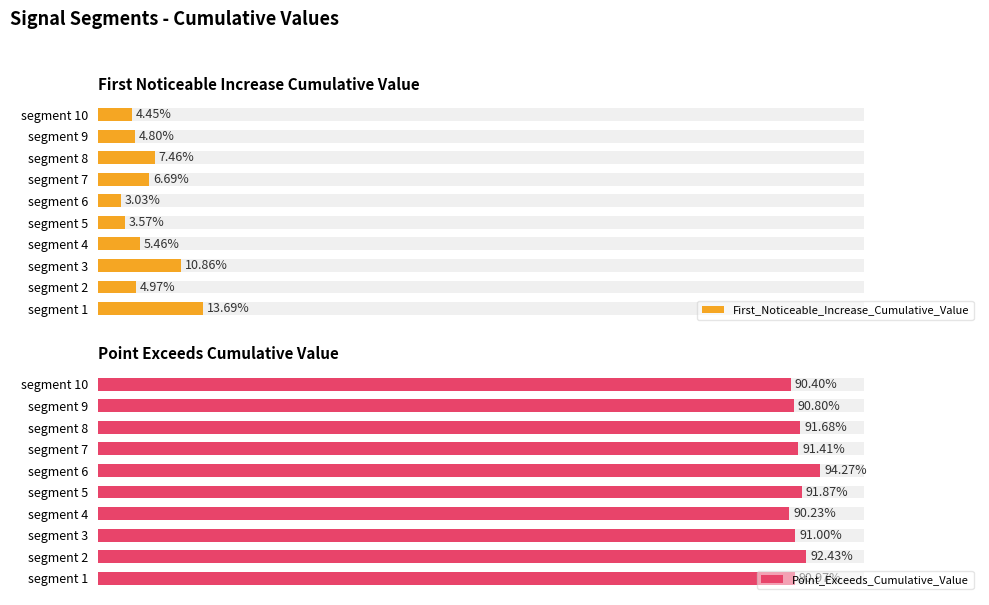

How many bars are there in total?

20